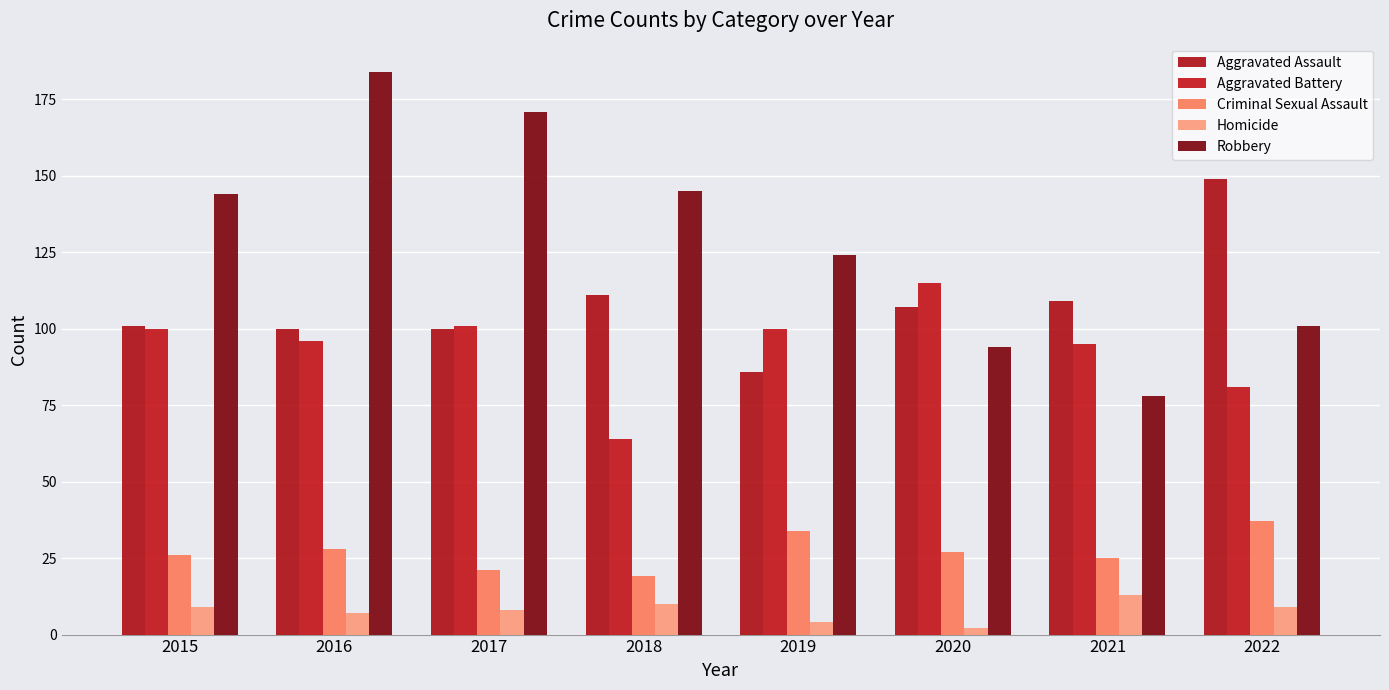

What is the value of the Aggravated Assault bar at the 2nd from the left?

100